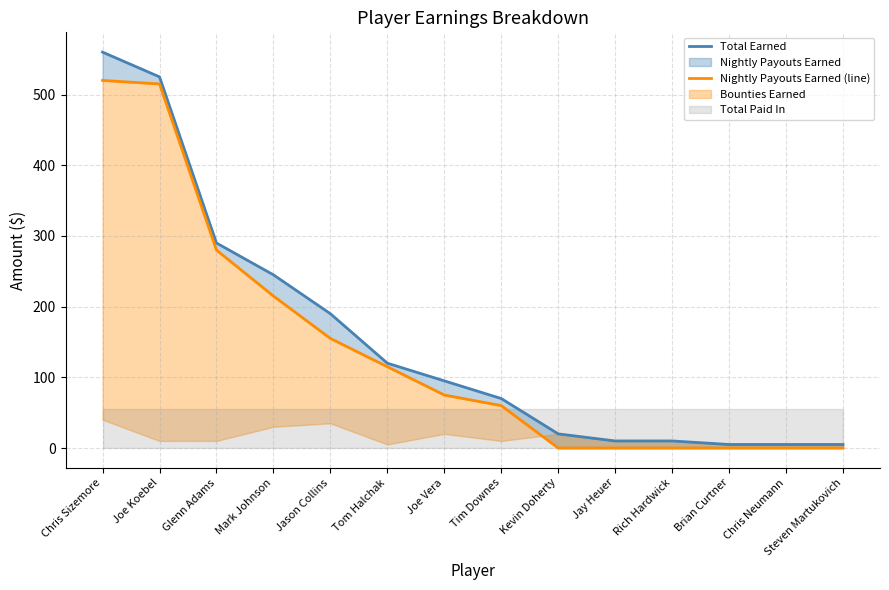

True or false: Total Earned has a value of 5 at Steven Martukovich.

True